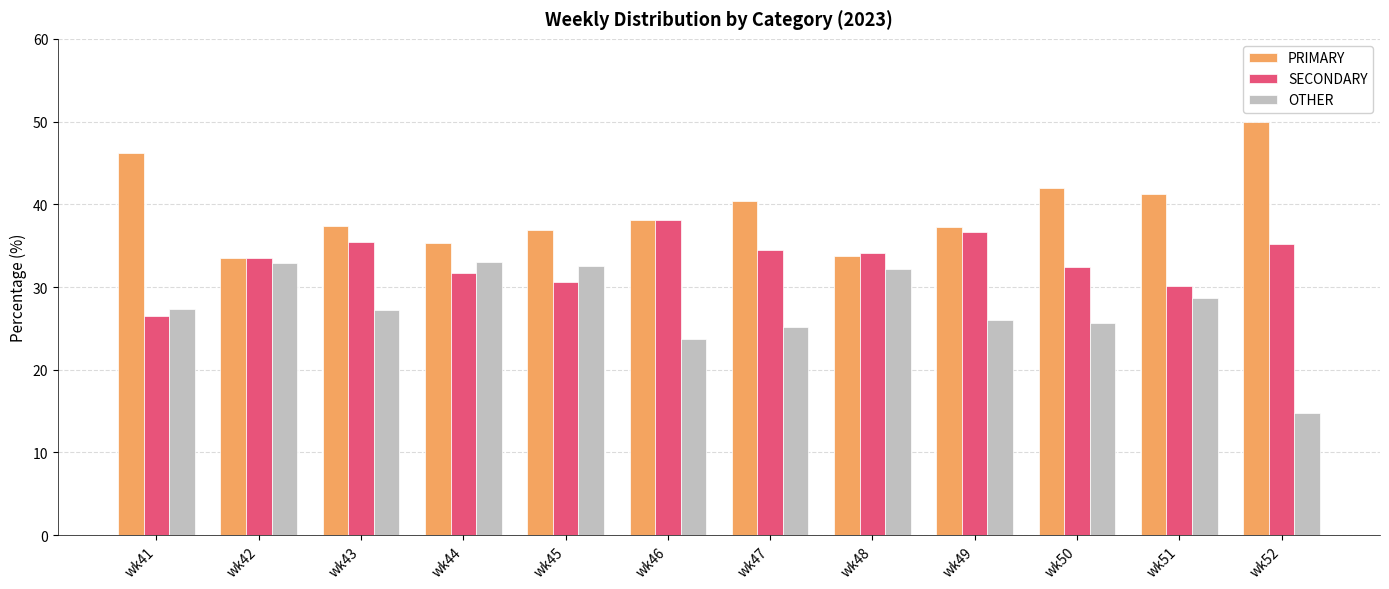

Is it true that PRIMARY equals 36.9 at wk45?

True